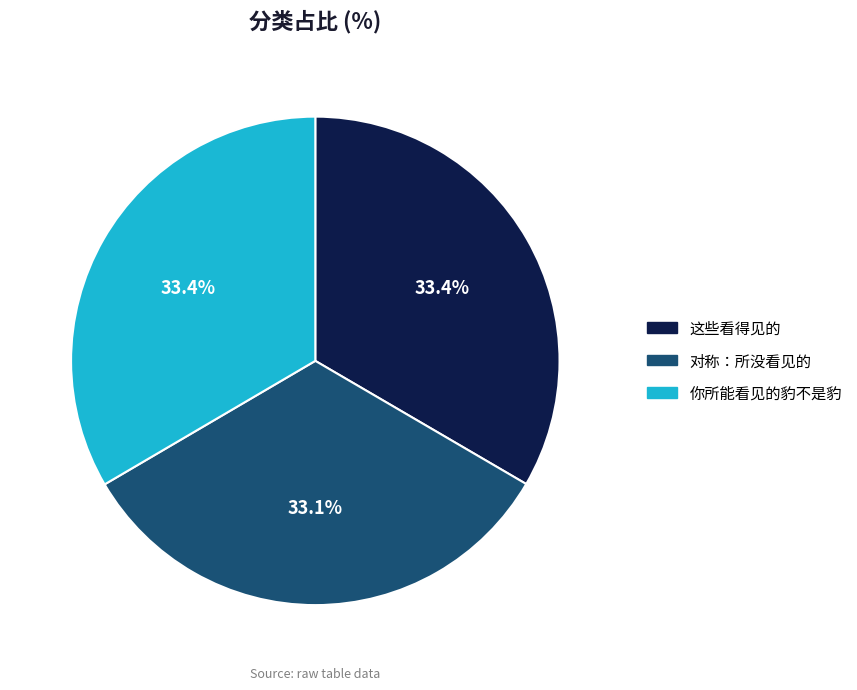

The 你所能看见的豹不是豹 slice represents 33% of the pie. True or false?

True